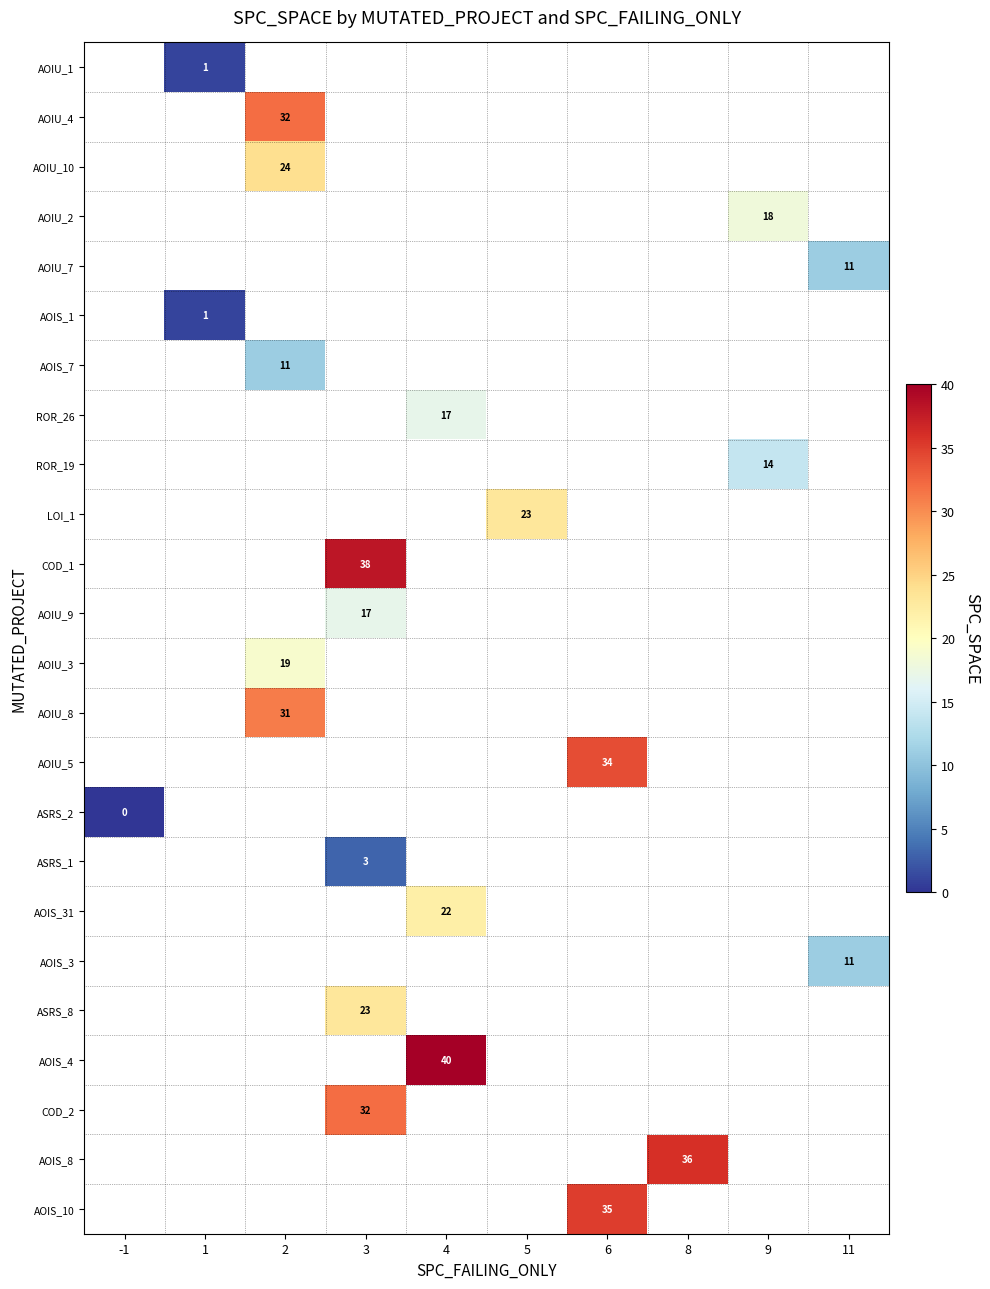

Is it true that COD_1 equals 26 at 3?

False